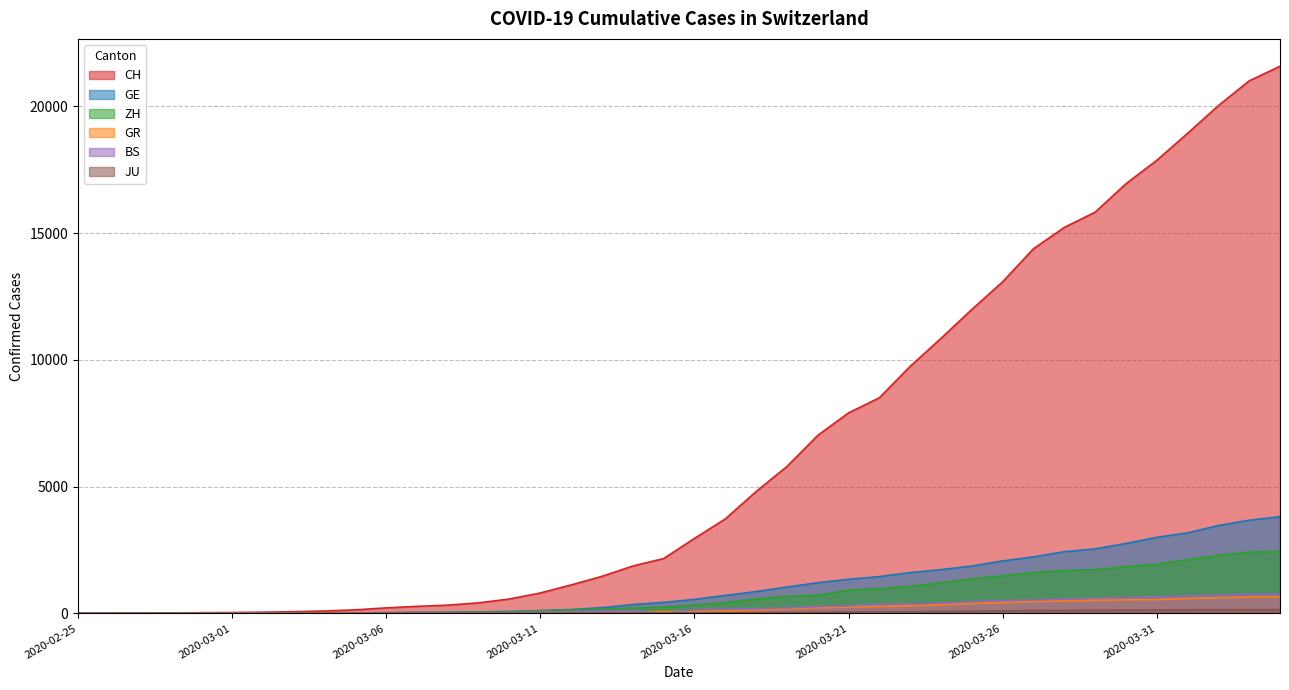

What is the difference between the JU values at 2020-03-25 and 2020-03-13?

75